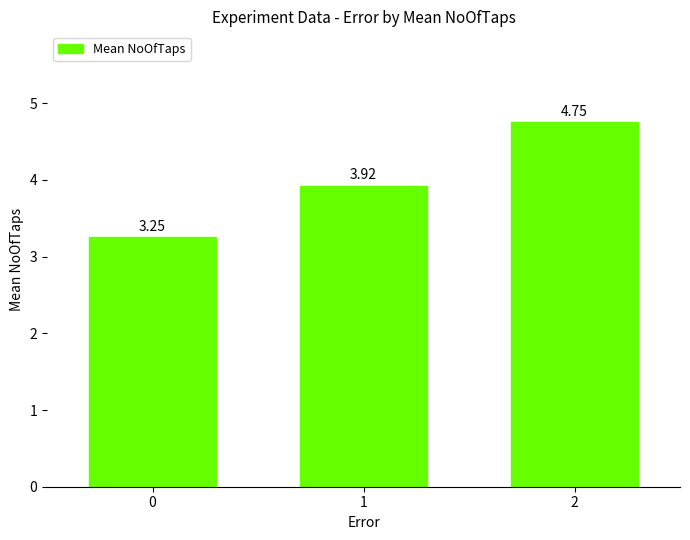

What is the change in value from 0 to 2?

+1.5